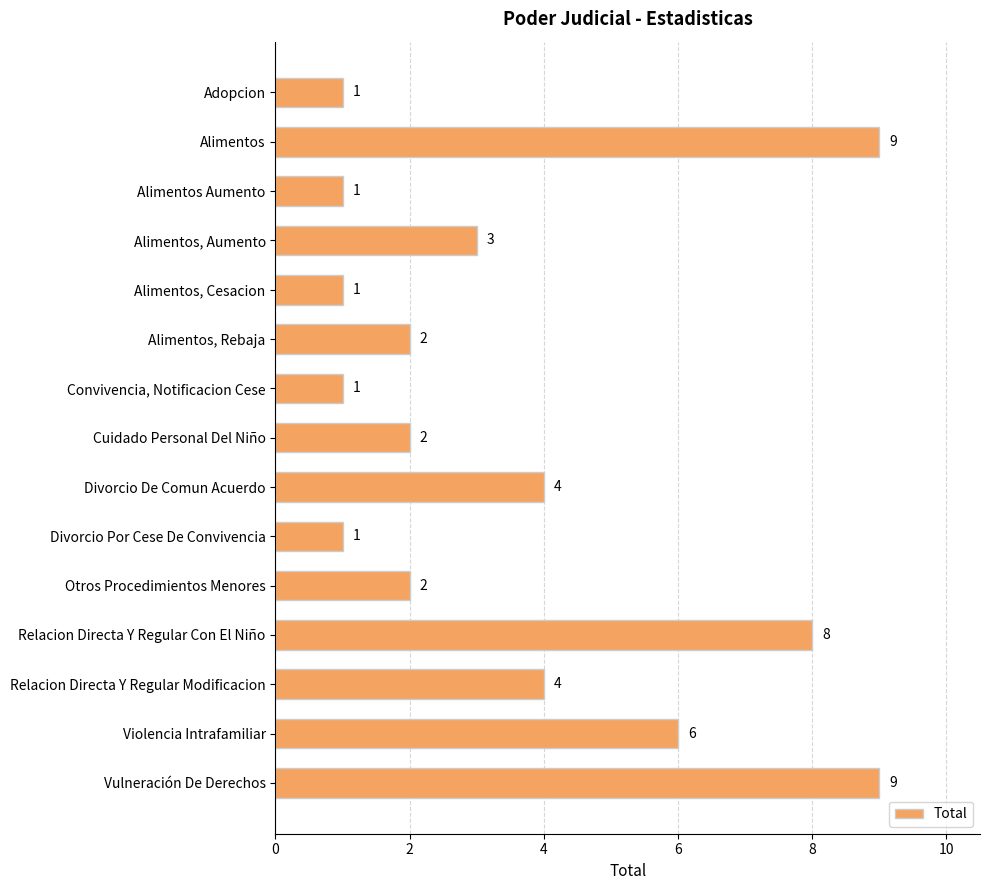

What is the minimum value shown in the chart?

1